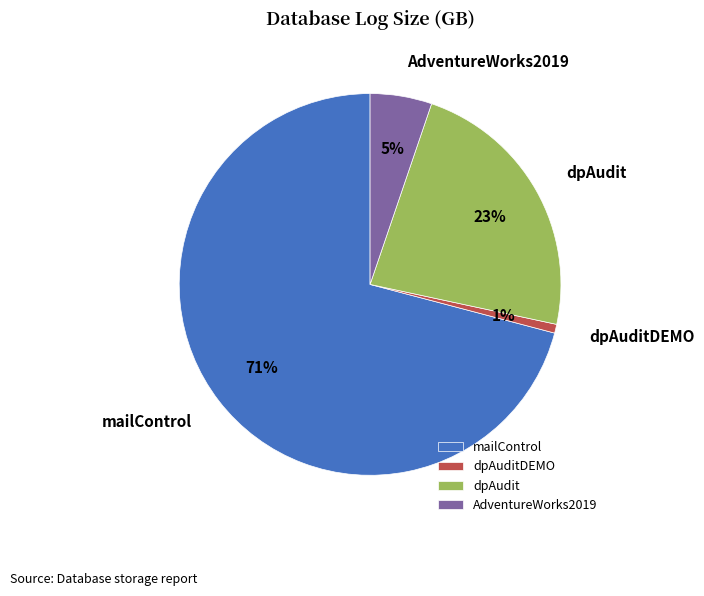

To the nearest percent, what is the difference between the mailControl and dpAudit slice percentages?

48%